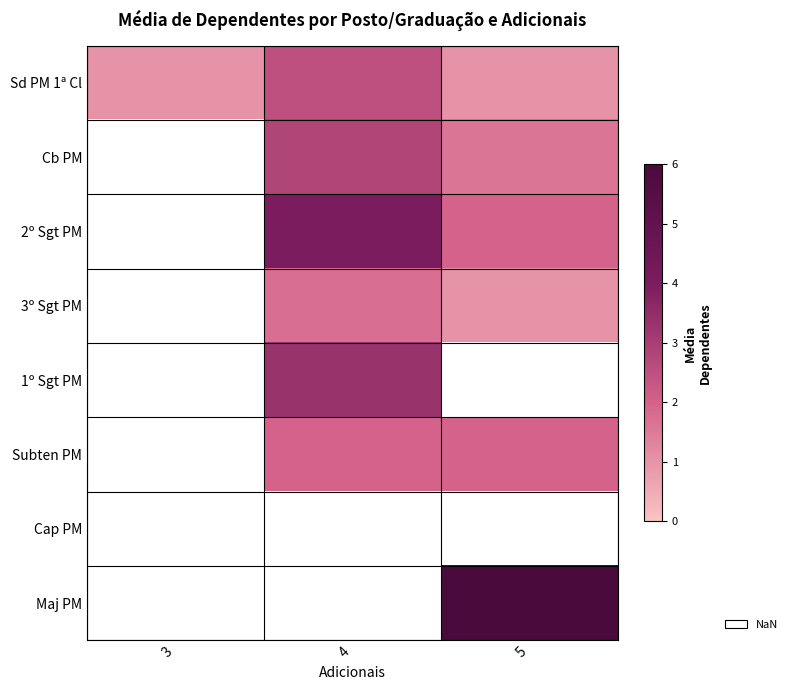

How many categories are shown in the chart?

3